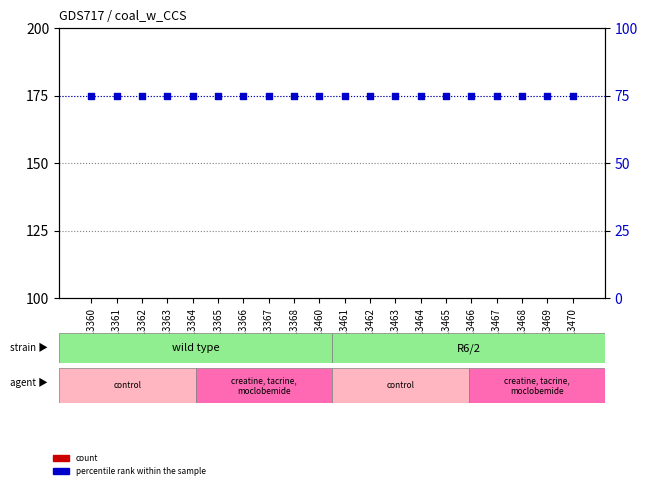

Which series has the largest total across all categories?

percentile rank within the sample